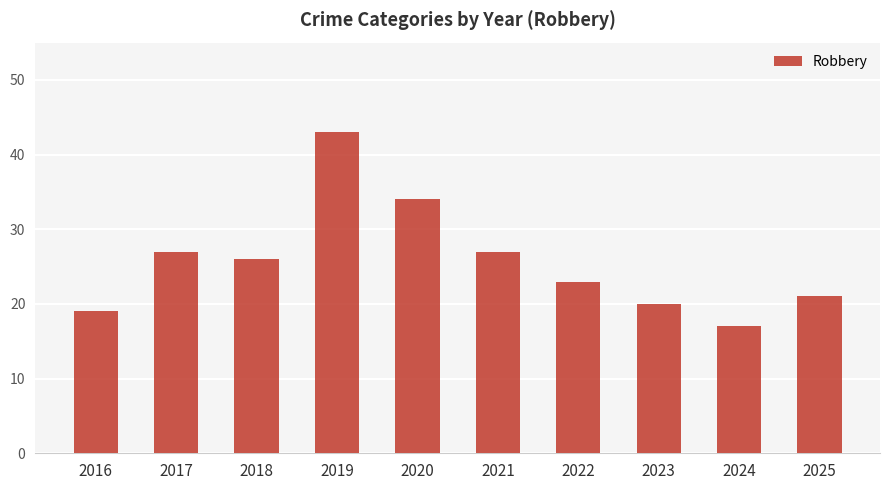

The chart shows a value of 19 at 2016. True or false?

True